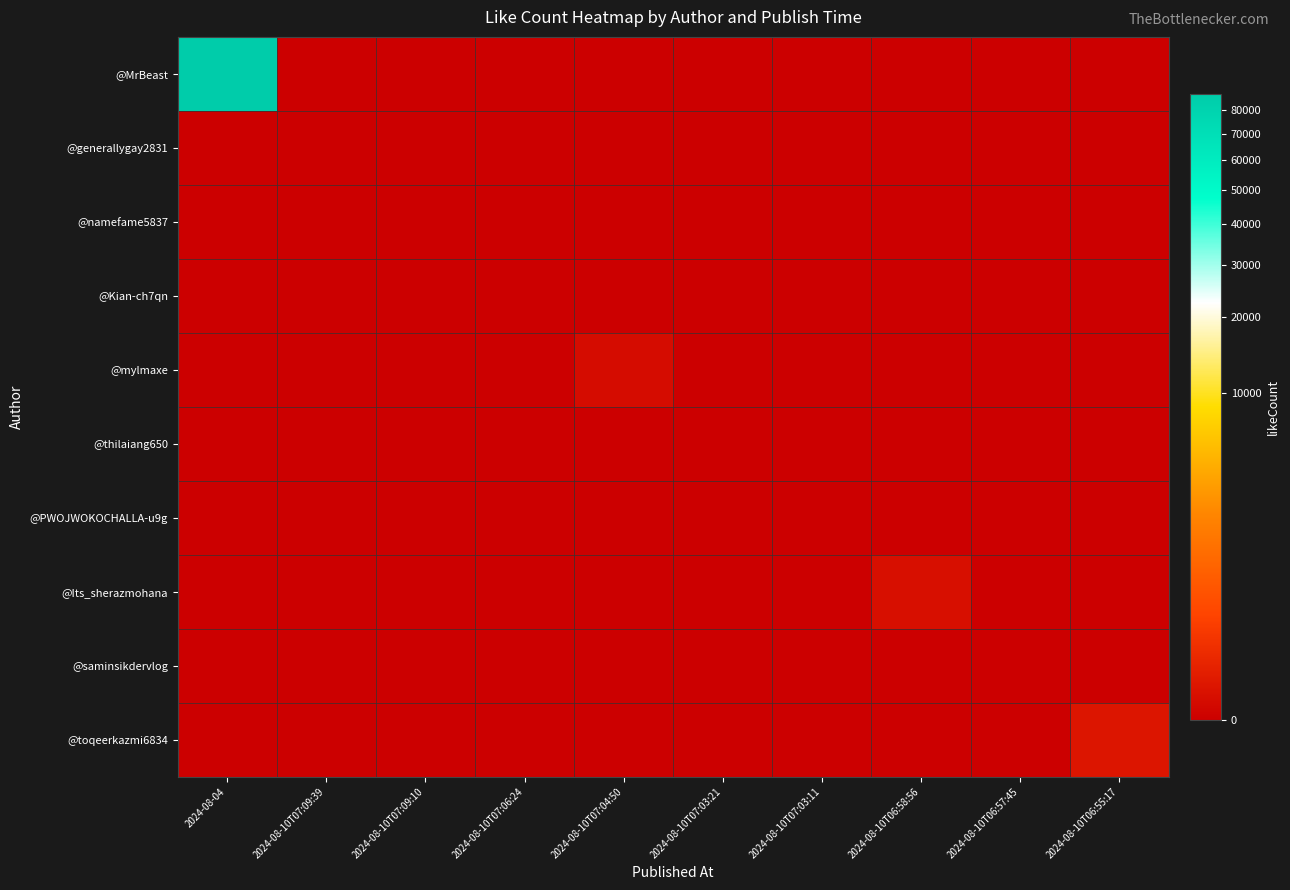

Between 2024-08-10T07:06:24 and 2024-08-10T06:58:56, which series saw the biggest shift?

@Its_sherazmohana